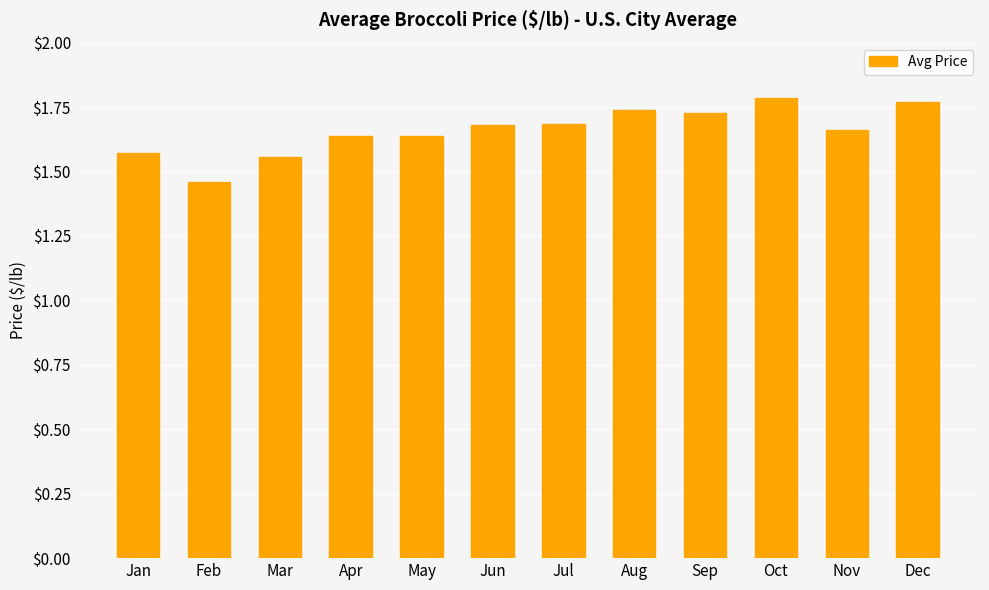

What is the sum of all values?

19.9